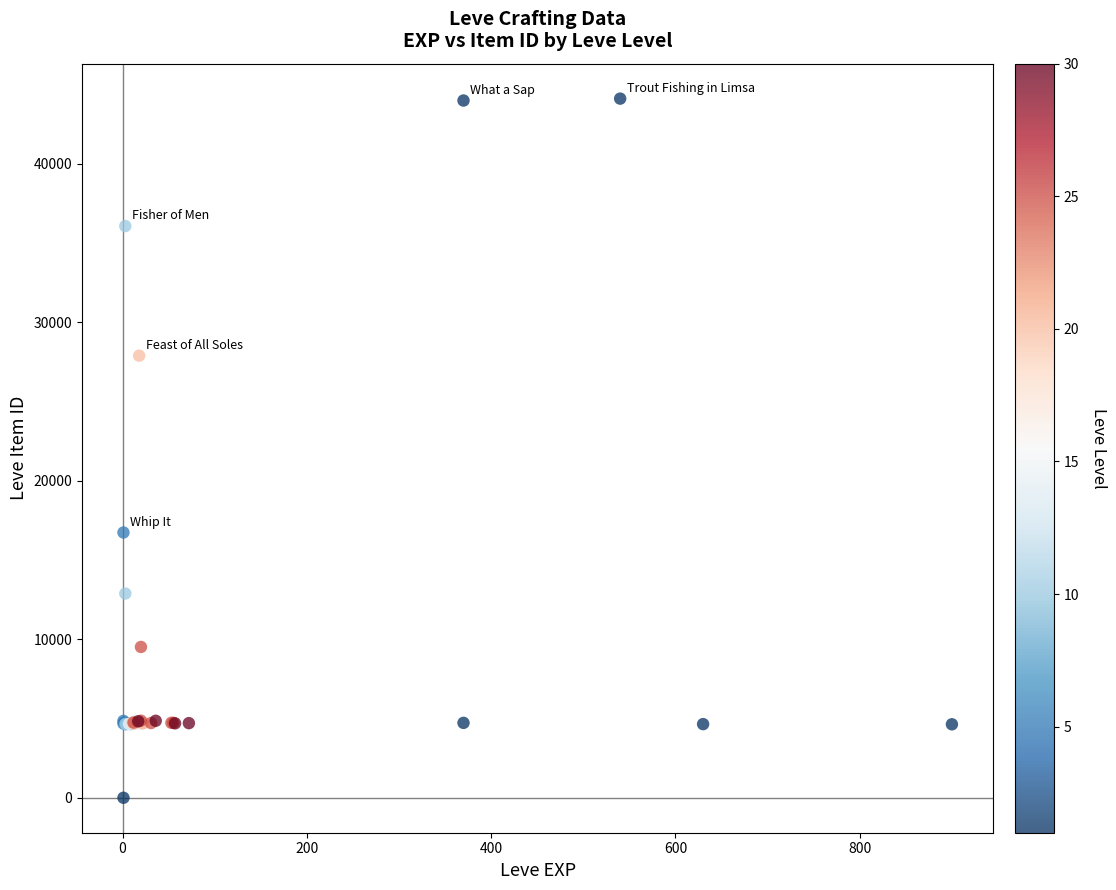

What Y value in the scatter plot is closest to 22050?

16734